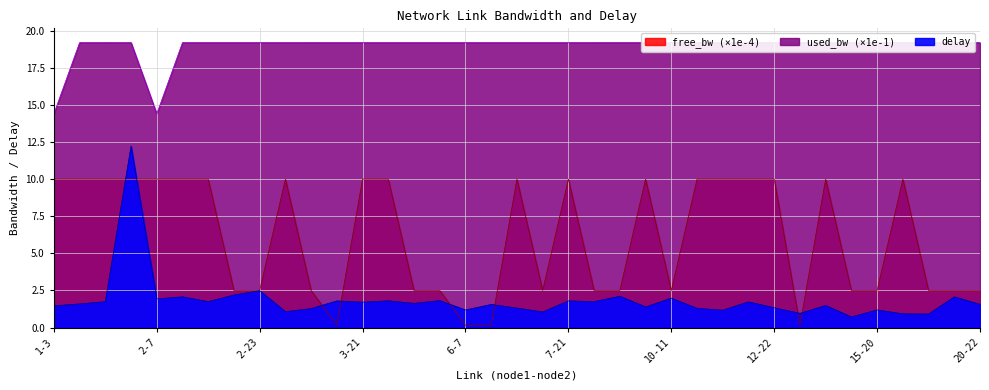

What is the difference between the maximum and minimum values in the delay series?

11.5